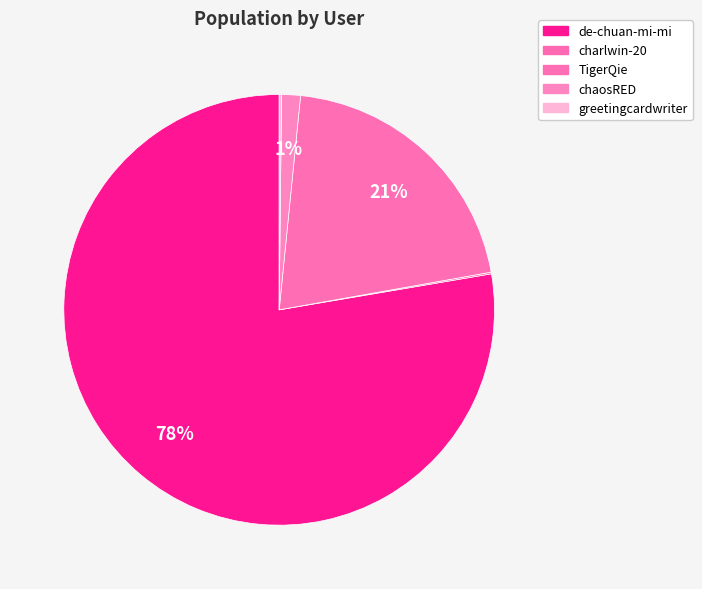

Which has a higher value, charlwin-20 or de-chuan-mi-mi?

de-chuan-mi-mi